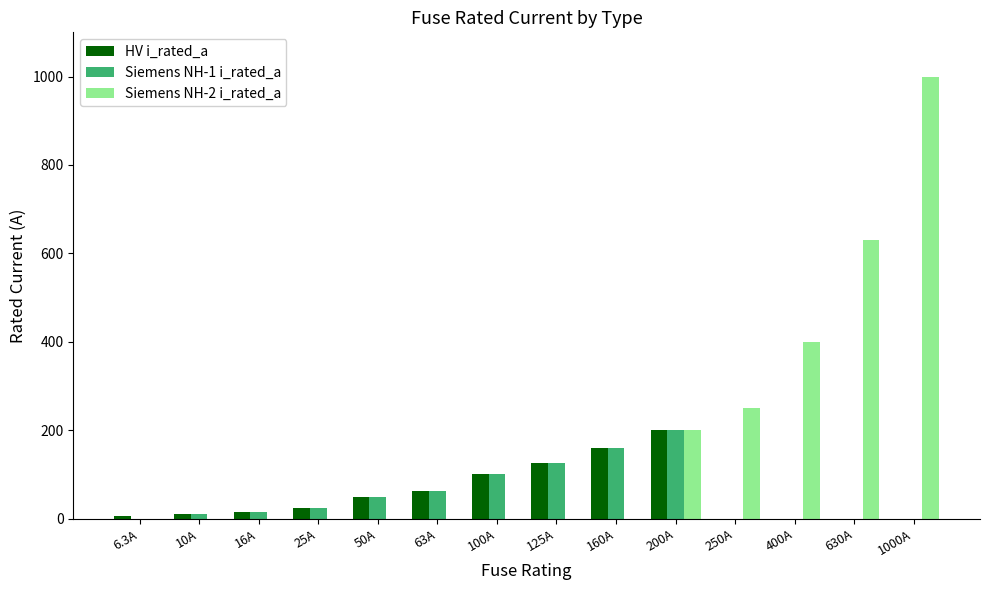

What is the highest value of the HV i_rated_a series?

200.0